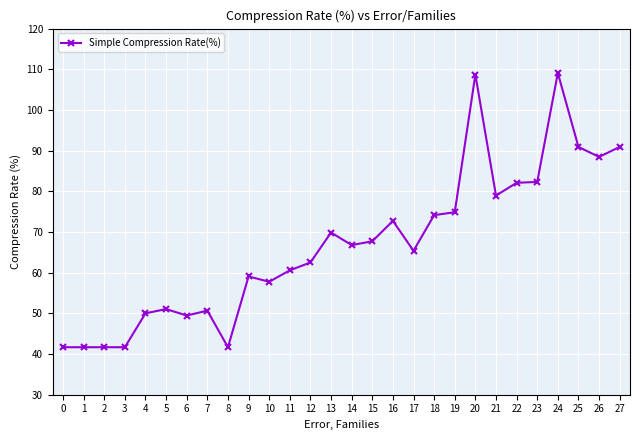

What is the maximum value shown in the chart?

109.1